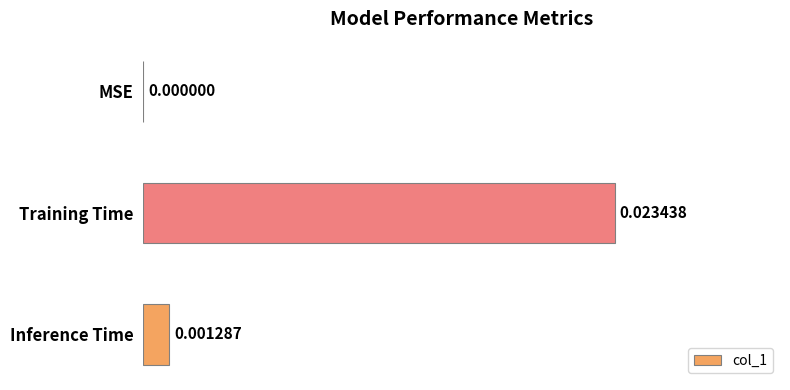

Which has a higher value, Inference Time or Training Time?

Training Time